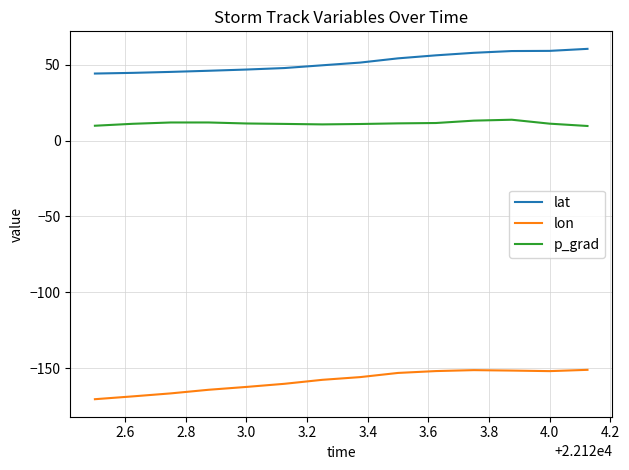

Rank the series by their average value, from lowest to highest.

lon, p_grad, lat